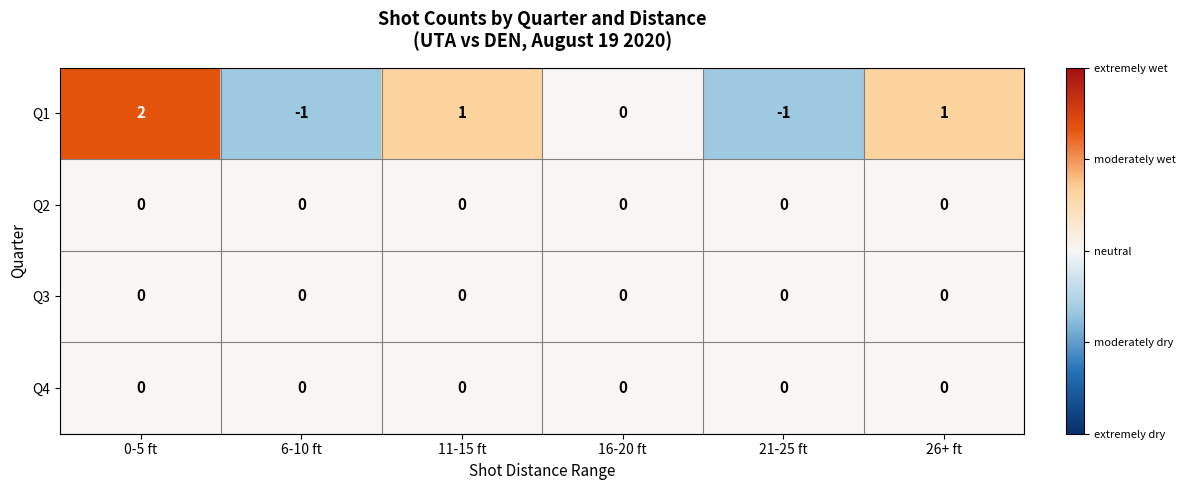

The value of Q1 at 16-20 ft is 0. True or false?

True